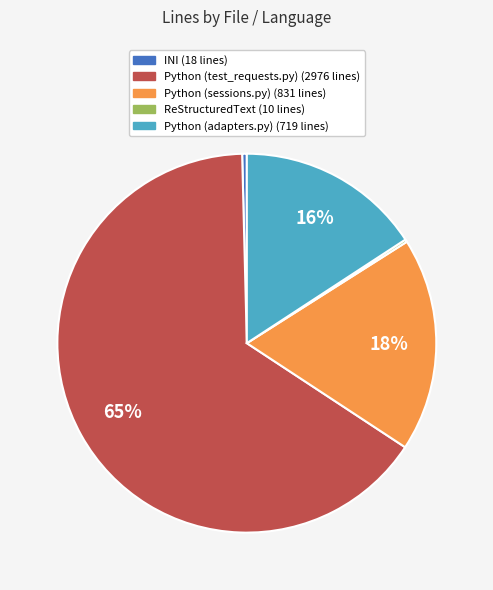

True or false: Python (sessions.py) accounts for 24% of the total.

False